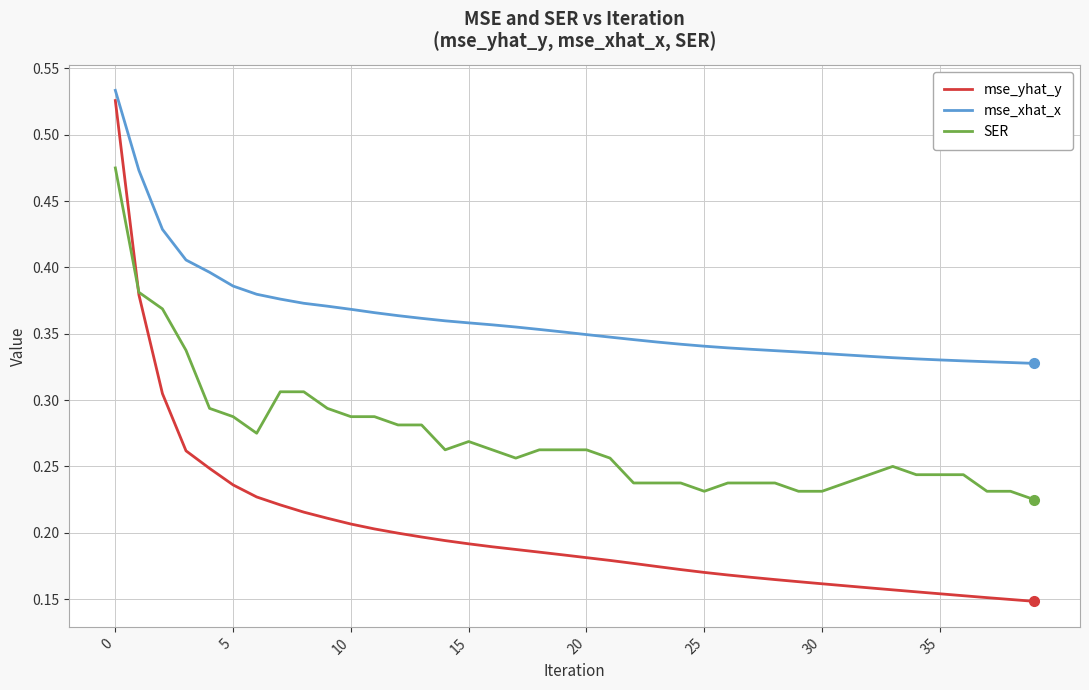

Rank the series by their maximum value, from highest to lowest.

mse_xhat_x, mse_yhat_y, SER